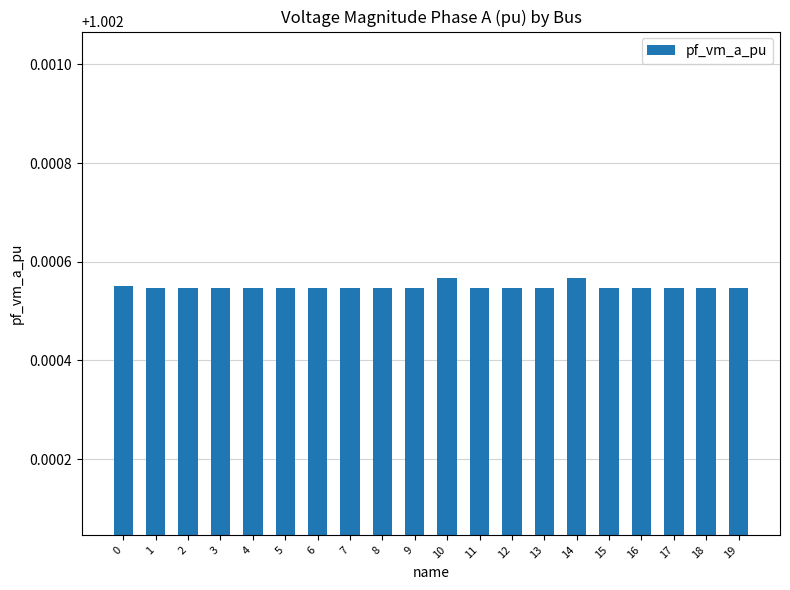

Are the bars horizontal?

No